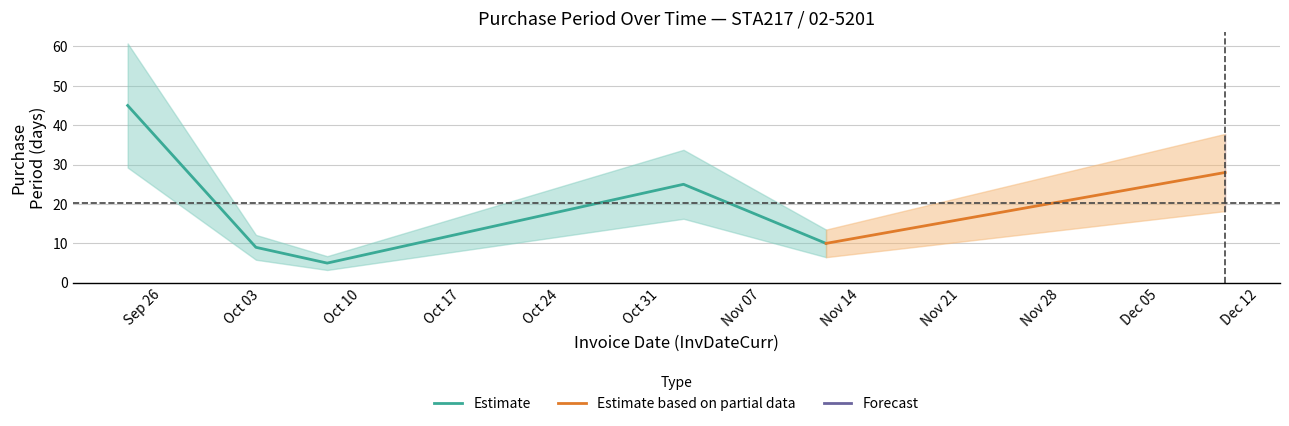

At which label does the data first exceed 25?

2017-09-25